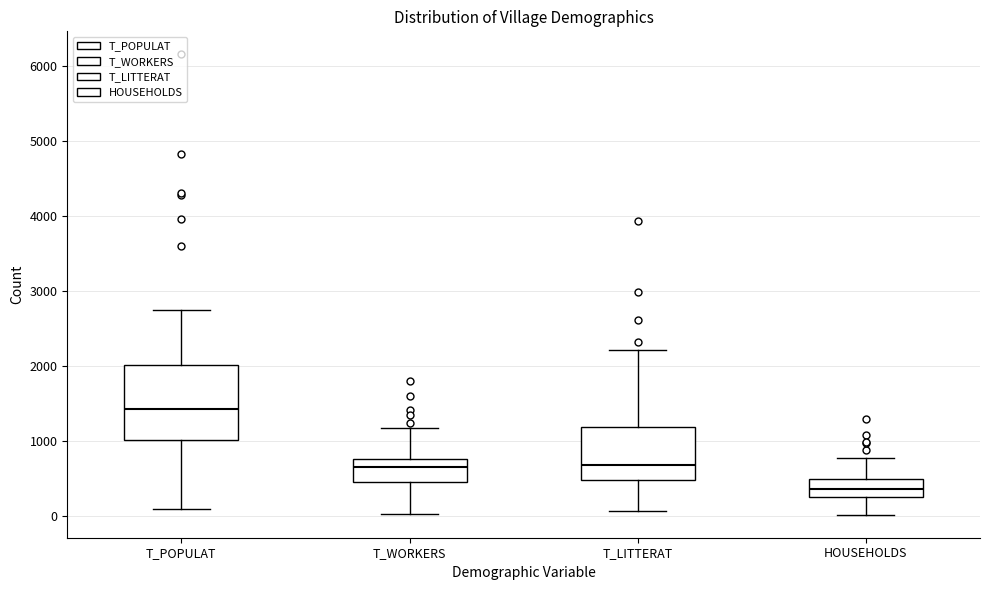

Reading left to right, read every box against the y-axis: the position of its median line, the range the box covers, and the ends of its whiskers. The values are not printed on the chart, so give them approximately, as read against the axis.

T_POPULAT: median 1400, box 1000 to 2000, whiskers 100 to 2800
T_WORKERS: median 700, box 500 to 800, whiskers 0 to 1200
T_LITTERAT: median 700, box 500 to 1200, whiskers 100 to 2200
HOUSEHOLDS: median 400, box 300 to 500, whiskers 0 to 800